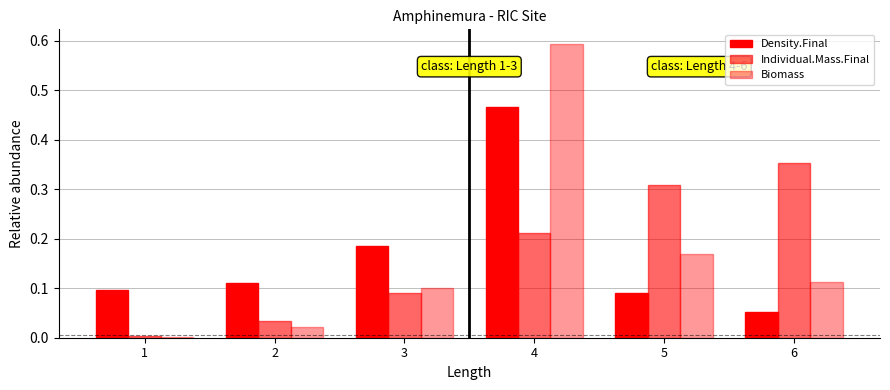

At how many categories does at least one series exceed 0?

6